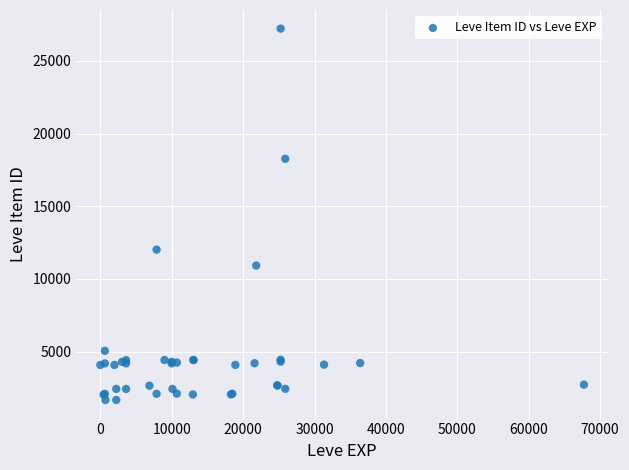

What Y value in the scatter plot is closest to 14448?

12018